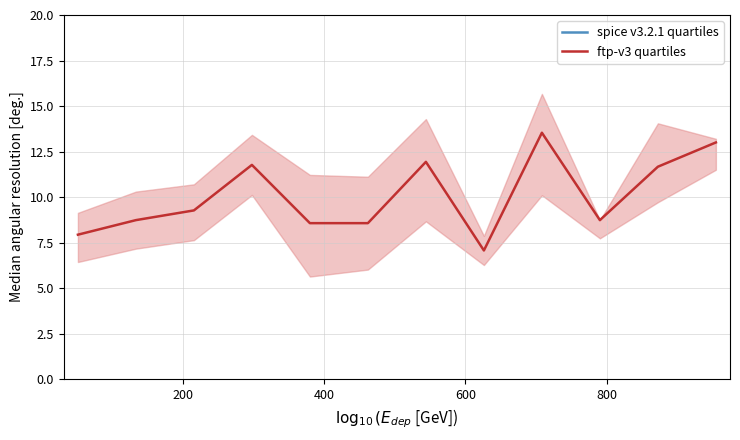

The ftp-v3 quartiles series shows 12.5 at 7. True or false?

False